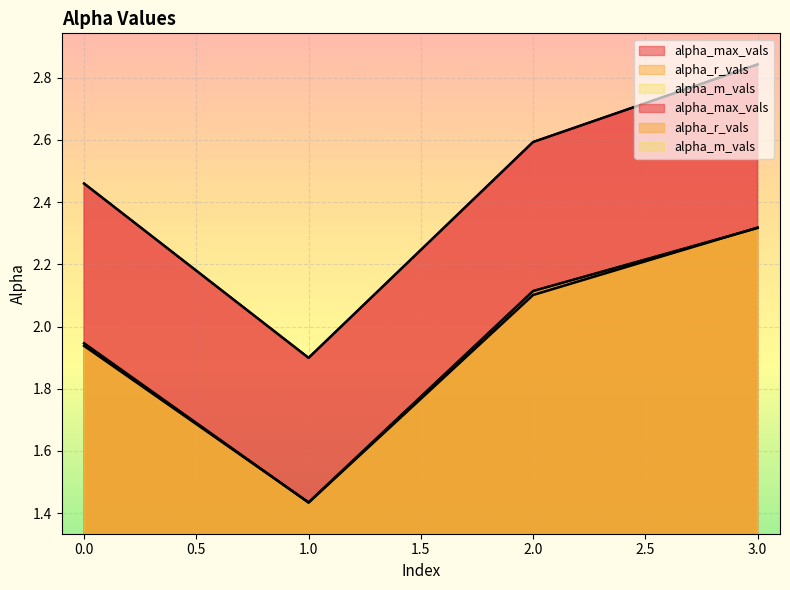

True or false: alpha_m_vals and alpha_max_vals intersect in this chart.

False